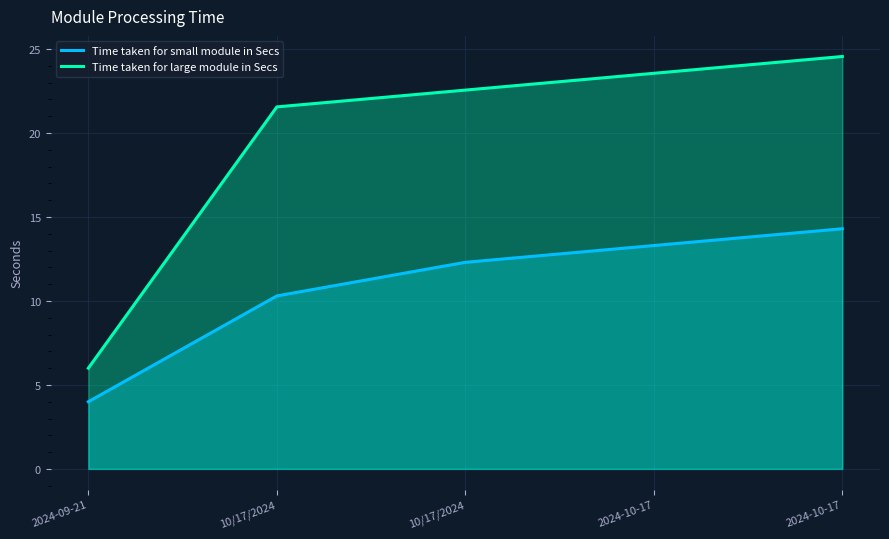

Which series changed the most between 10/17/2024 and 2024-10-17?

Time taken for small module in Secs